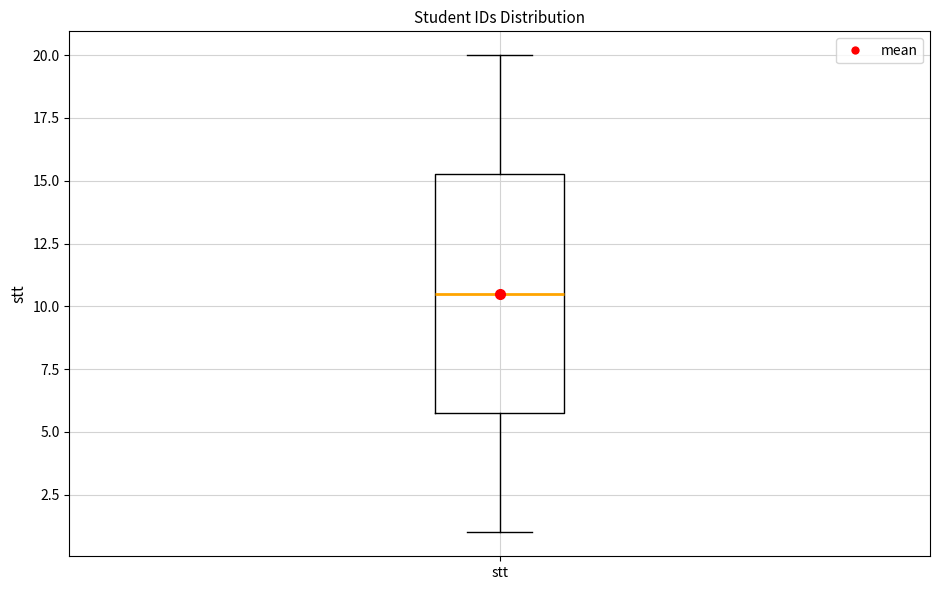

Read this box plot against the y-axis: the position of the median line, the range covered by the box, and the ends of both whiskers. The values are not printed on the chart, so give them approximately, as read against the axis.

median 10.5, box 6.0 to 15.5, whiskers 1.0 to 20.0